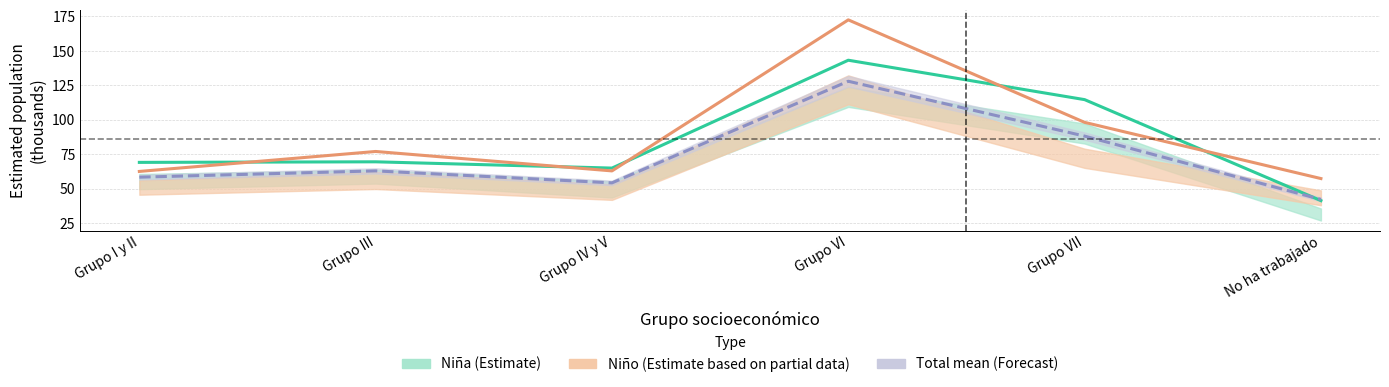

What position from the right is Grupo I y II?

6